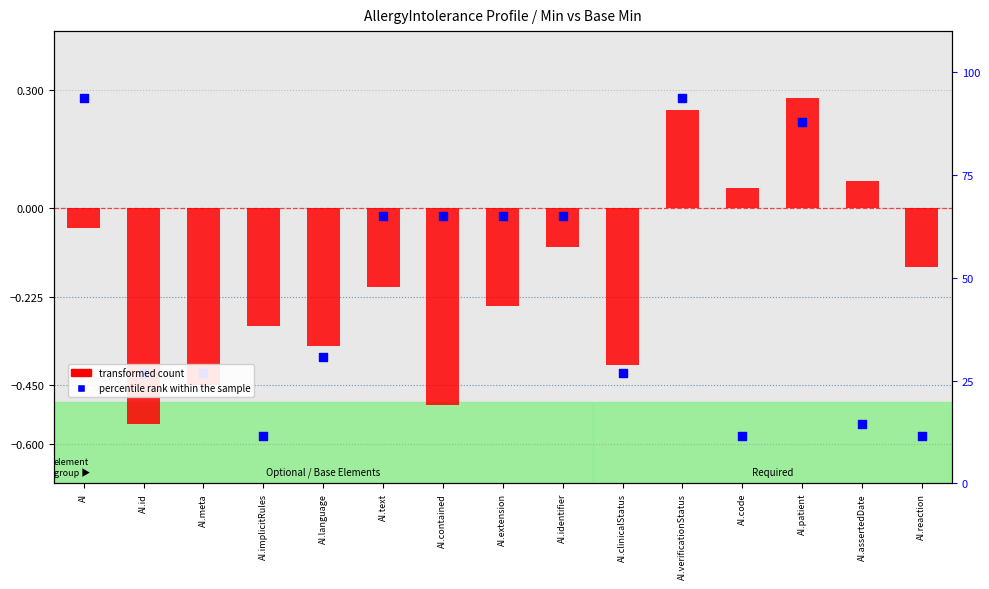

Which series reaches the minimum Y coordinate?

percentile rank within the sample